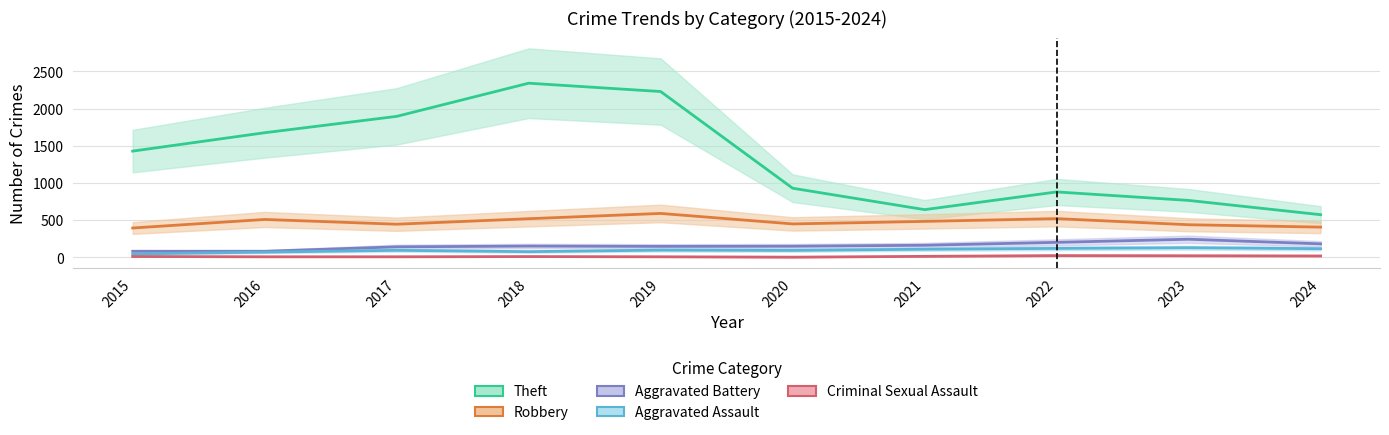

What is the minimum value for Aggravated Battery?

82